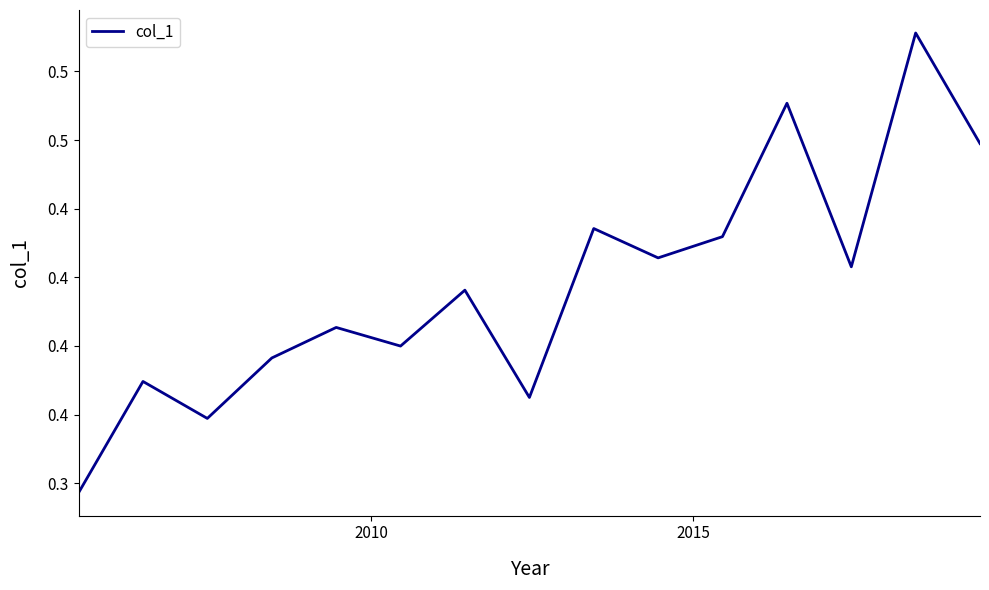

Does the chart have visible grid lines?

No